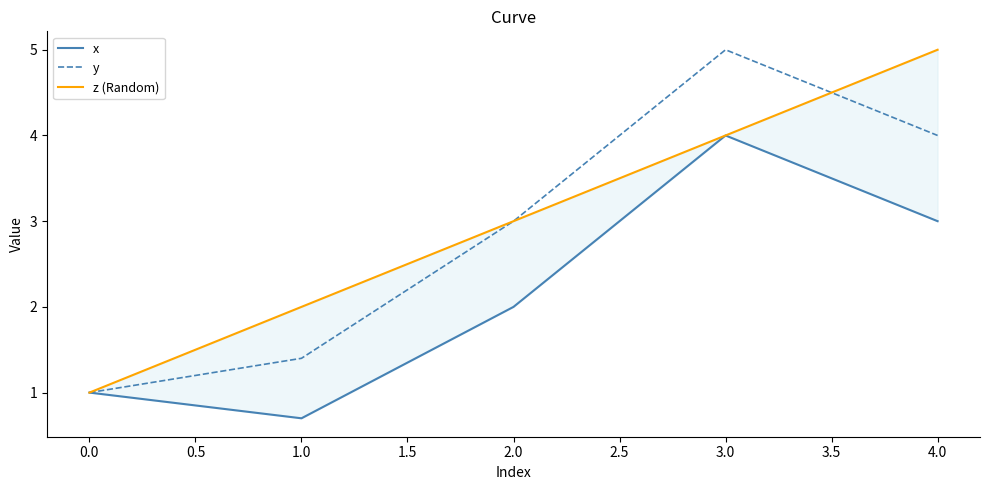

True or false: y has a value of 1.4 at 2.0.

False